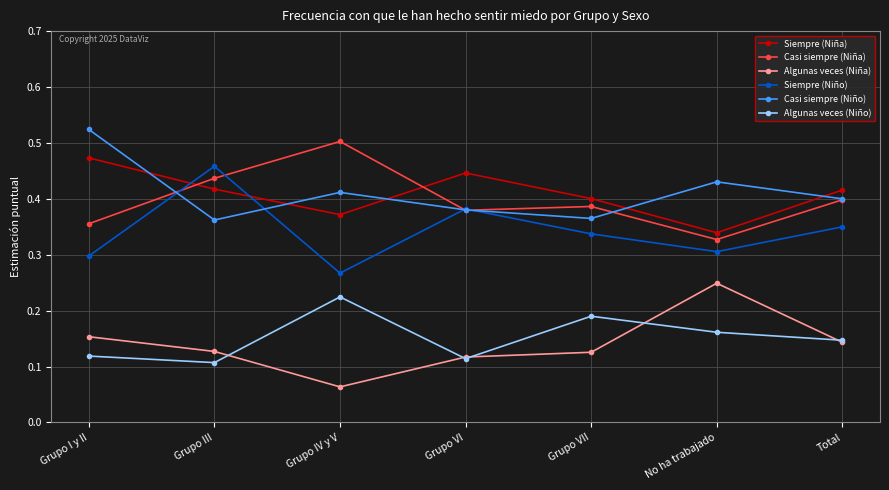

Is the value of Algunas veces (Niño) at Grupo III greater than the value of Casi siempre (Niño) at No ha trabajado?

No